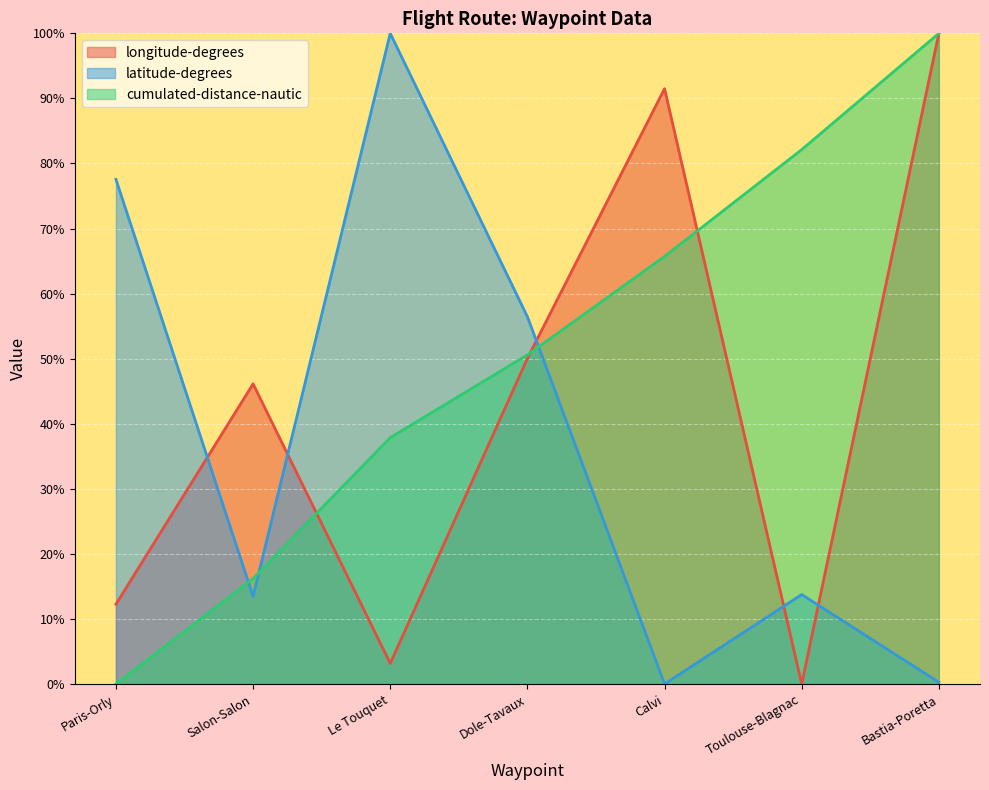

Which has a higher value, Toulouse-Blagnac or Le Touquet?

Le Touquet